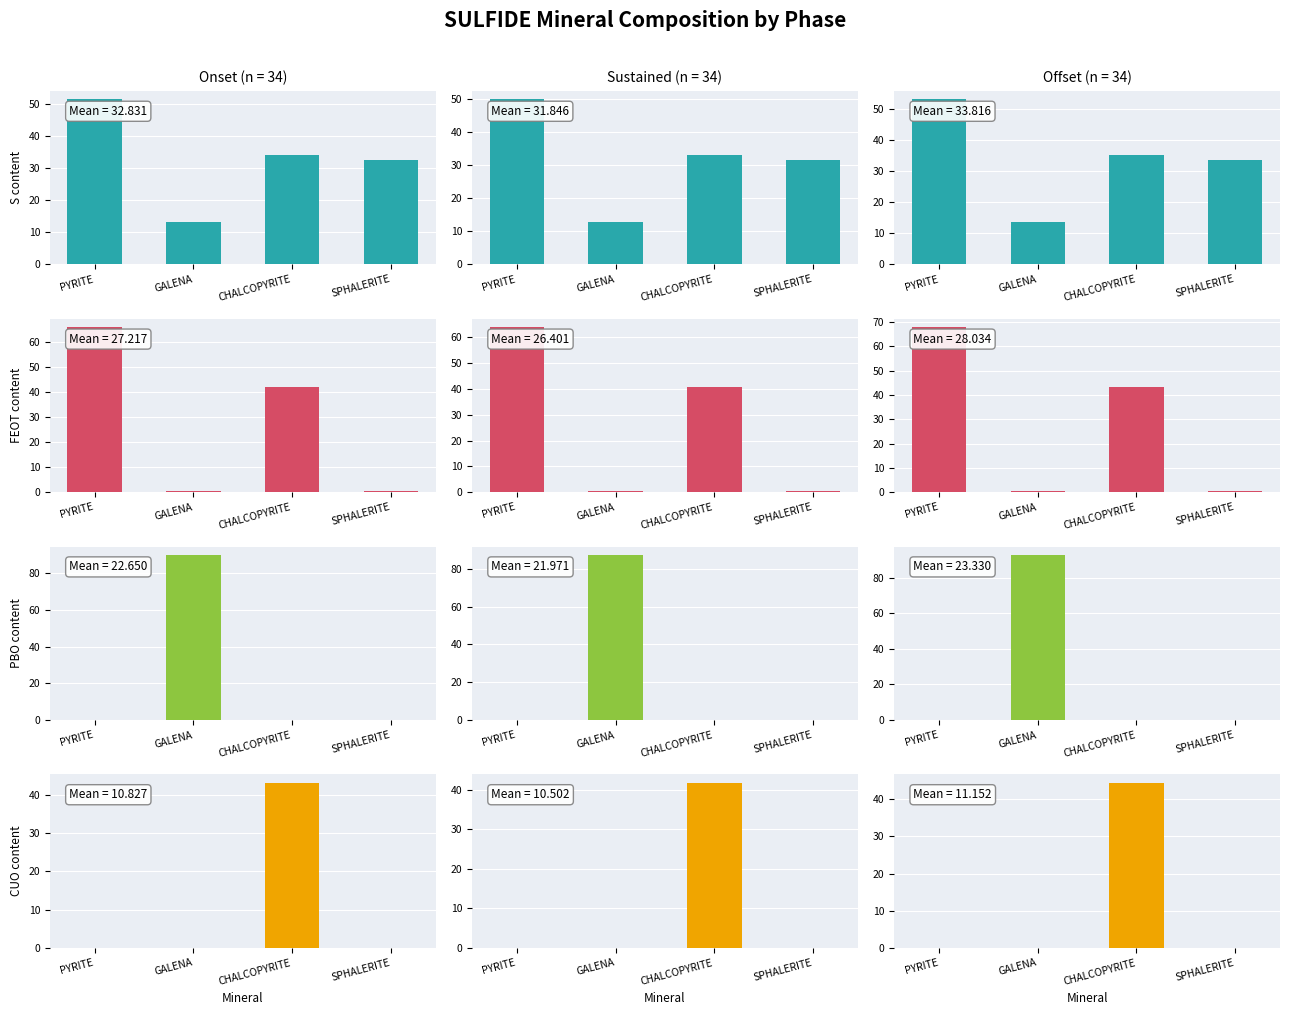

Rank the series at SPHALERITE from lowest to highest value.

CUO, PBO, FEOT, S